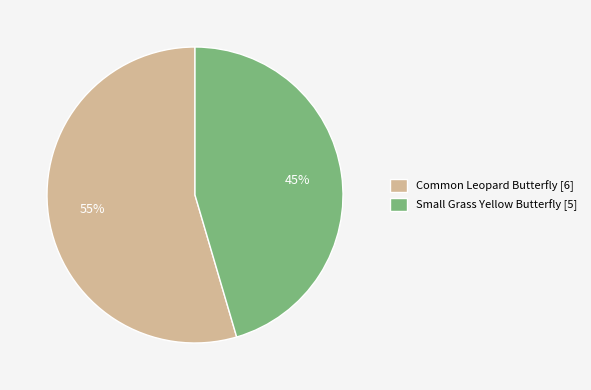

To the nearest percent, what is the average slice percentage?

50%